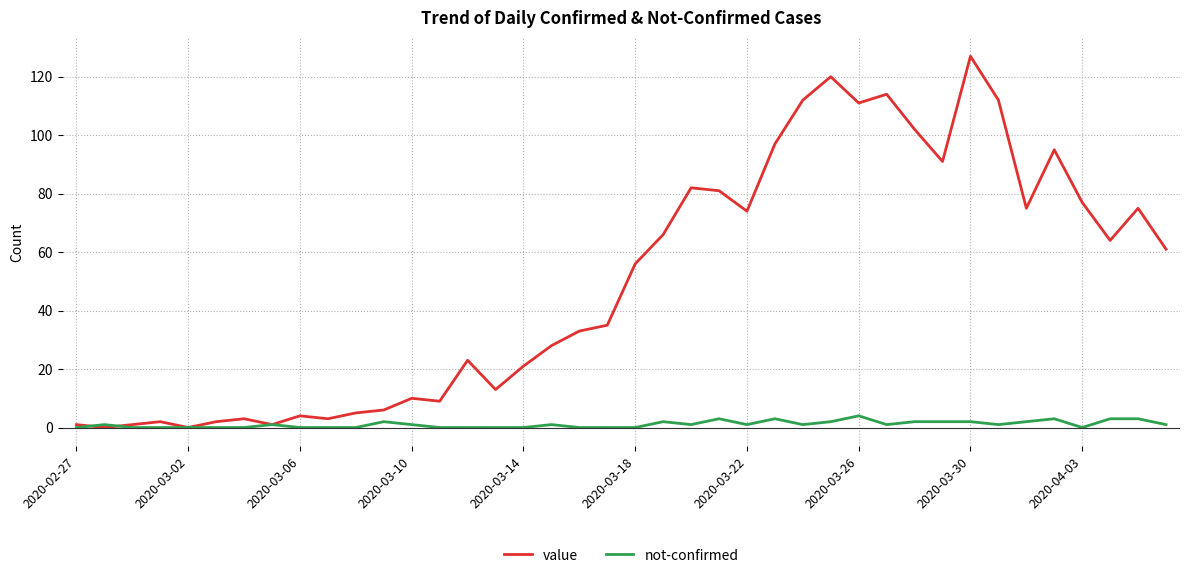

What is the maximum value for not-confirmed?

4